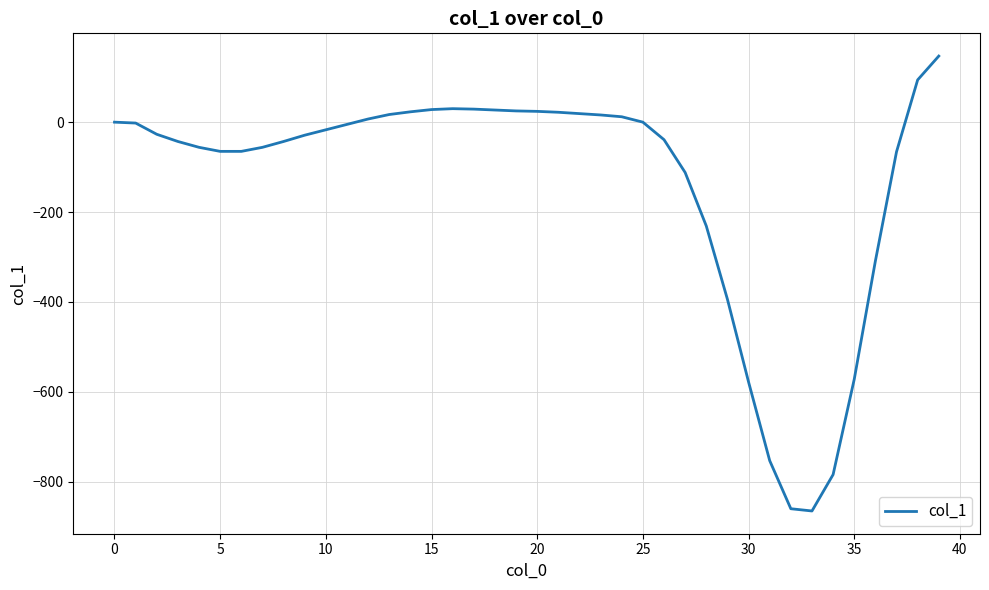

What is the smallest value displayed?

-865